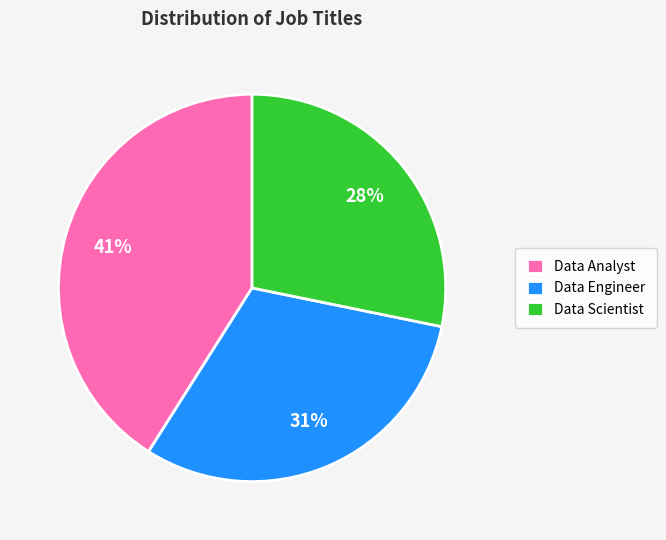

Does Data Scientist account for over 50% of the chart?

No